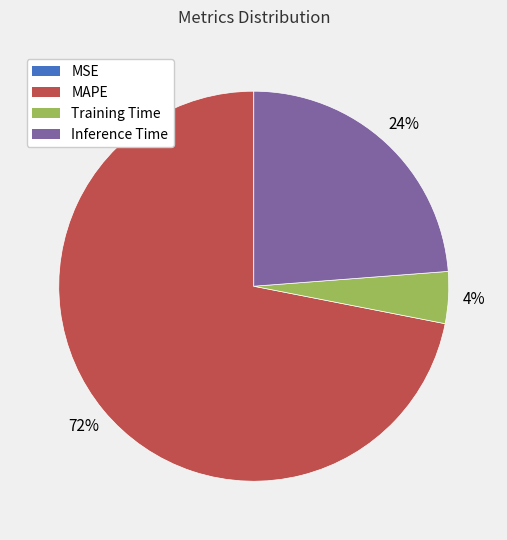

Which has a higher value, Training Time or MAPE?

MAPE